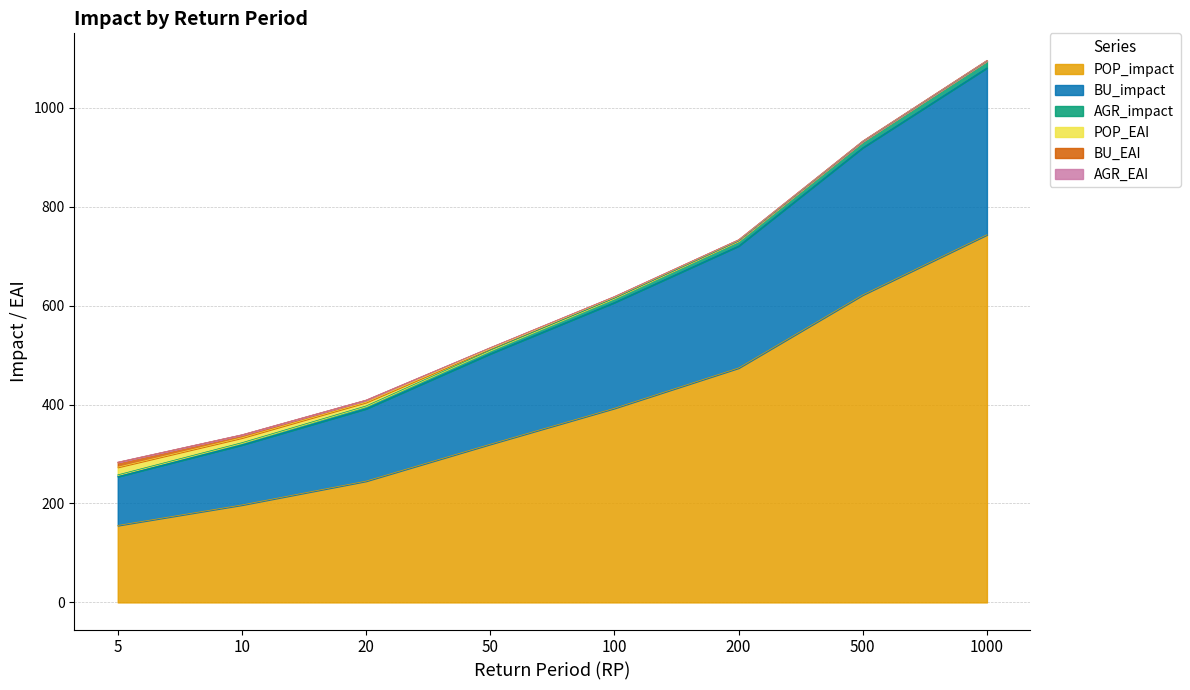

Is it true that AGR_impact equals 606.1 at 100?

True